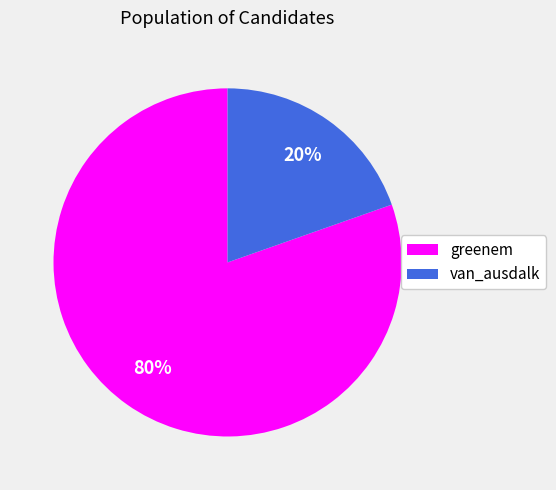

Is the sum of van_ausdalk and greenem greater than half?

Yes